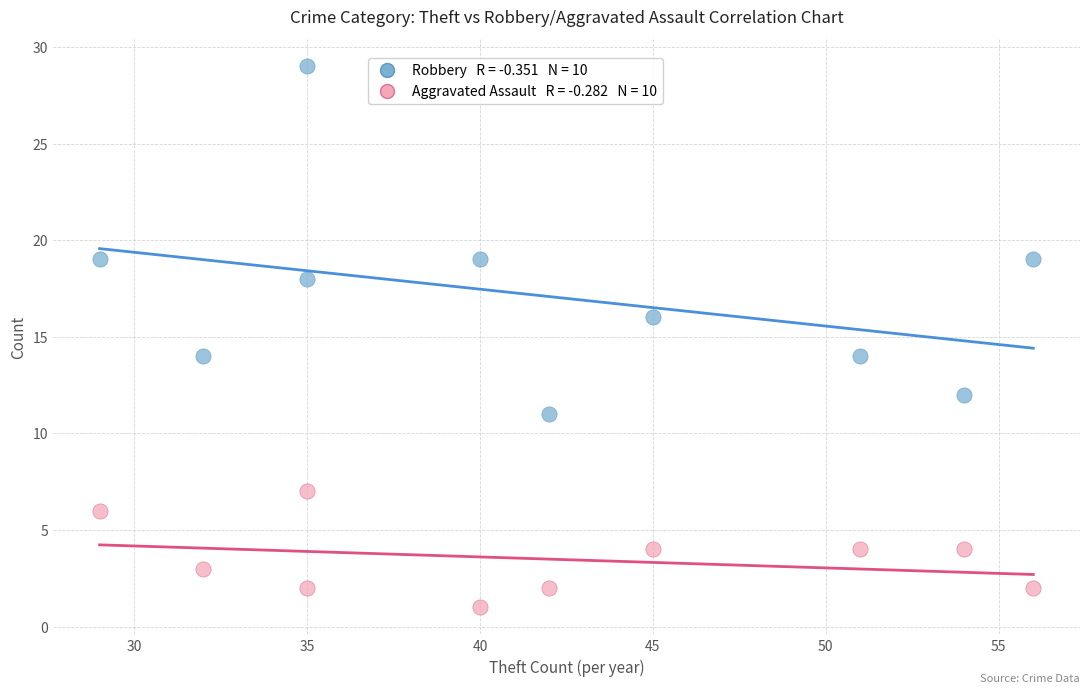

Across all data points, what is the range of X values (max minus min)?

27